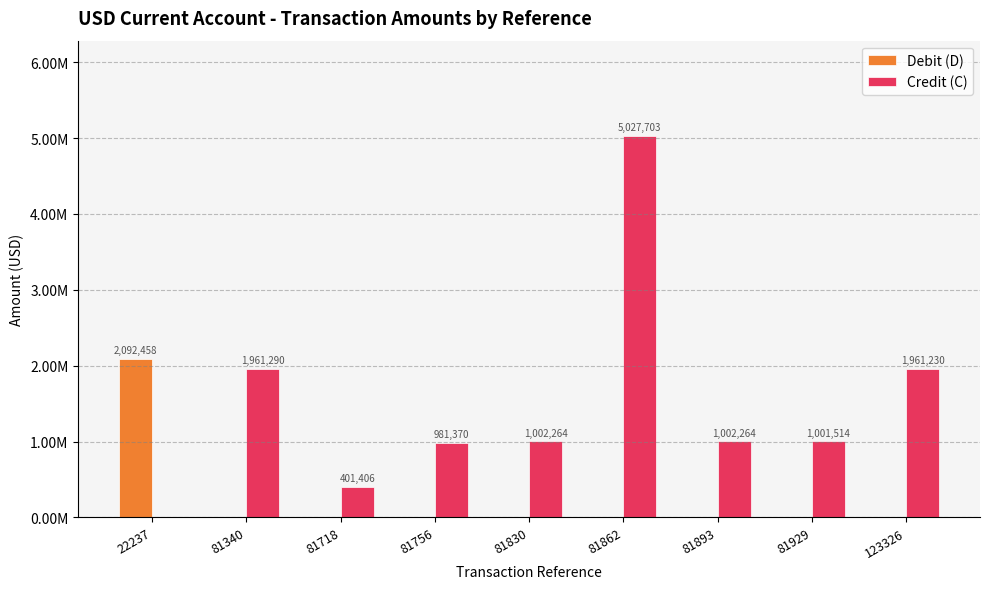

Rank the categories by Debit (D) value from lowest to highest.

81340, 81718, 81756, 81830, 81862, 81893, 81929, 123326, 22237